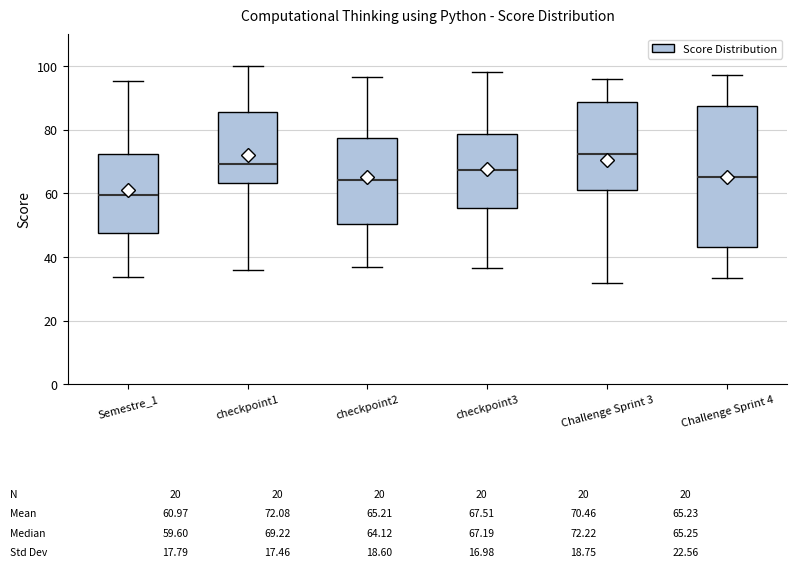

Which box has the lowest median line?

Semestre_1